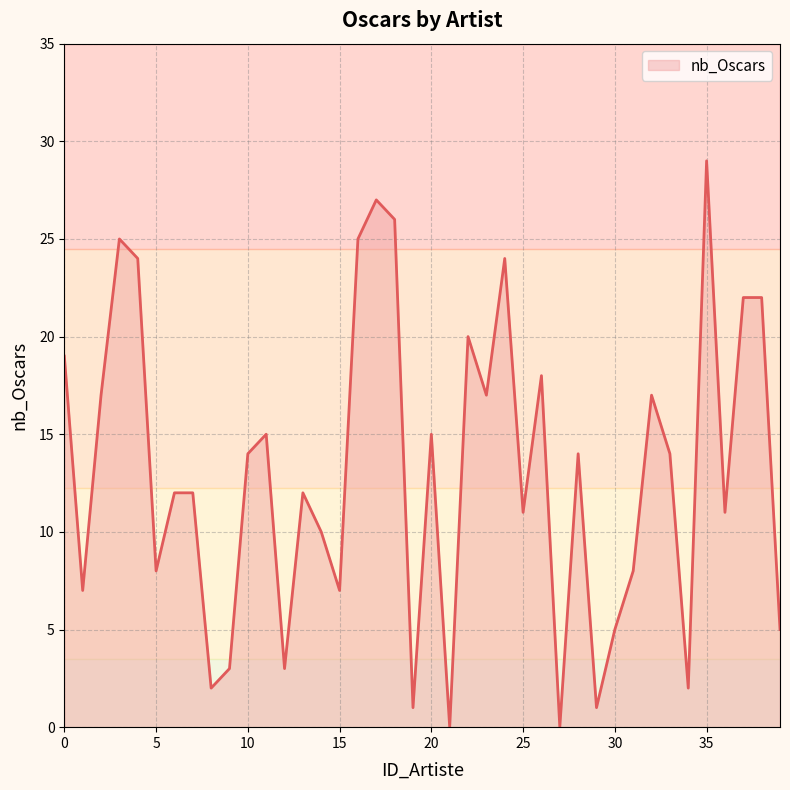

What is the greatest value displayed?

29